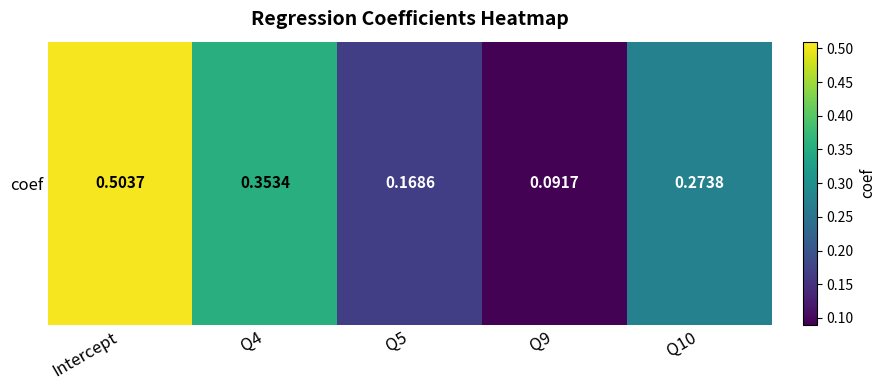

Which has a higher value, Q9 or Q10?

Q10